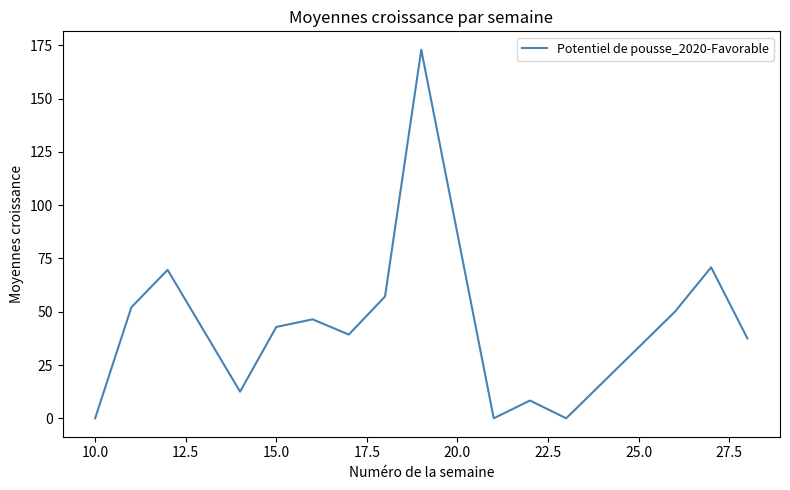

What is the greatest value displayed?

172.9